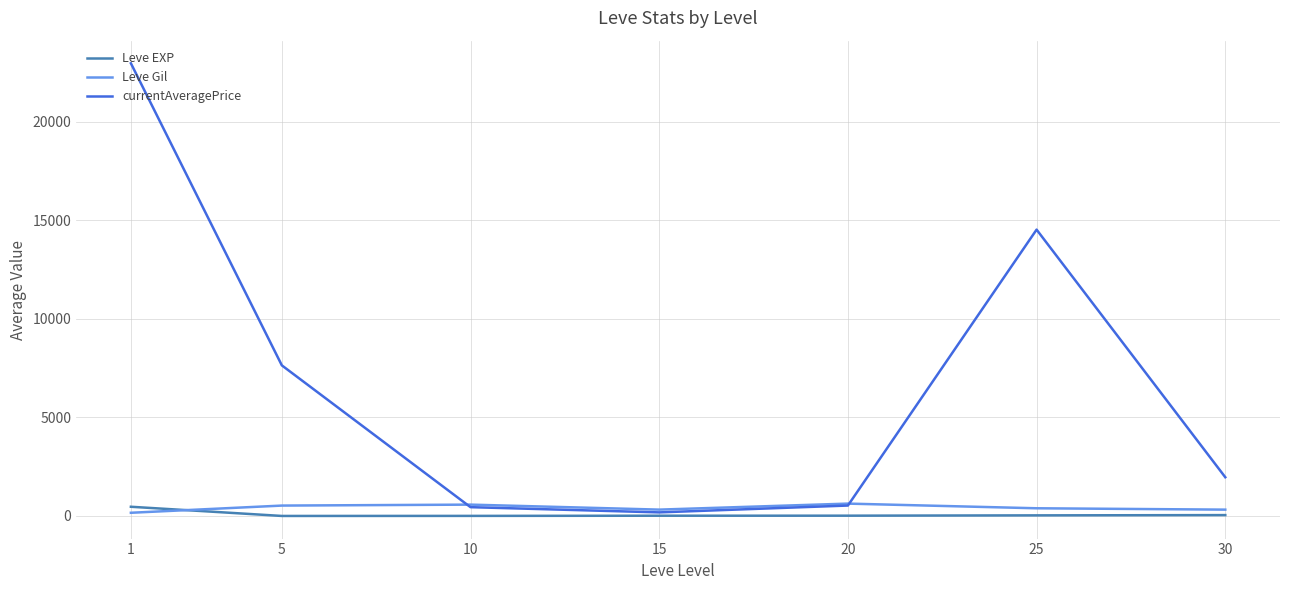

Count the number of categories in the chart.

7